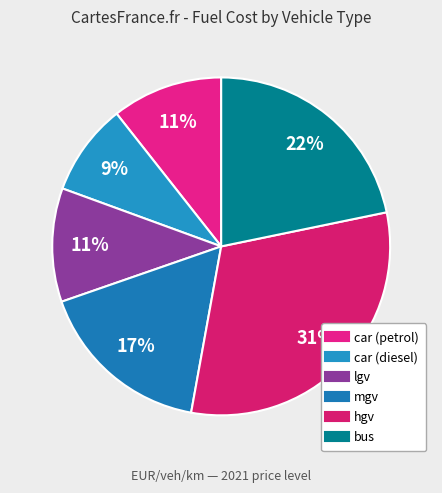

The lgv slice represents 2% of the pie. True or false?

False